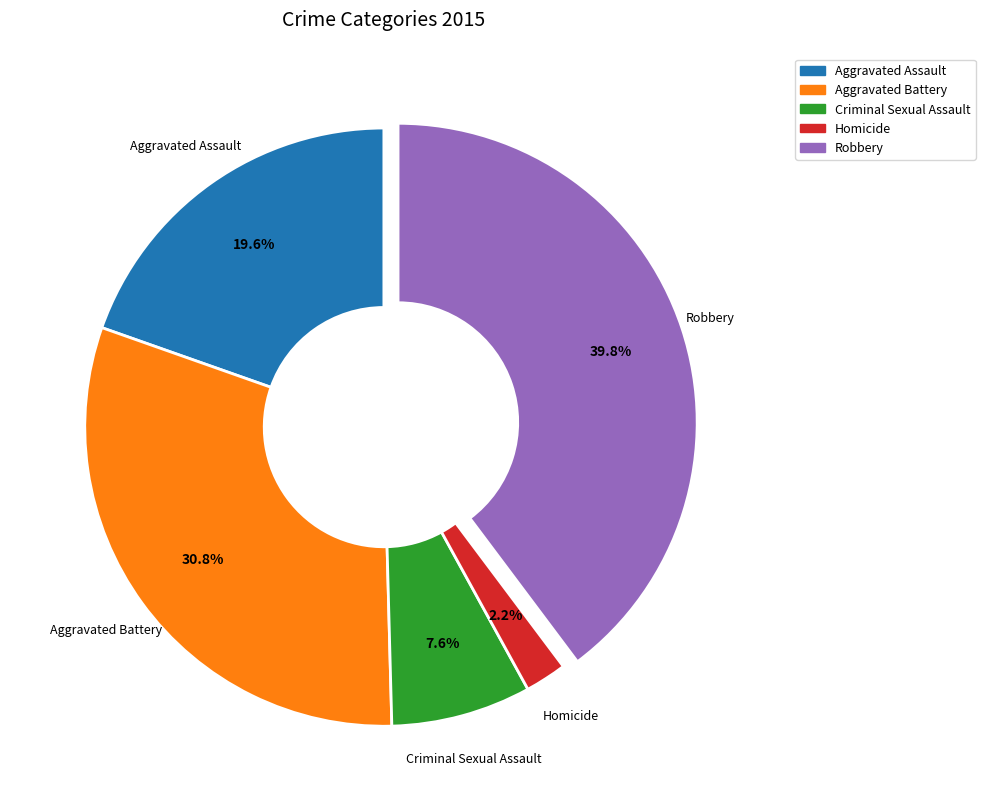

How many segments does this pie chart have?

5